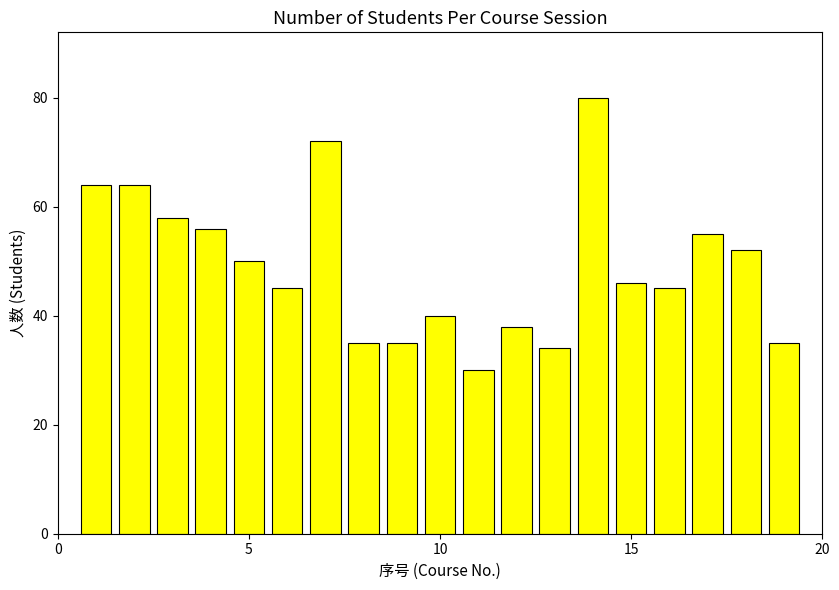

Does the chart contain any negative values?

No